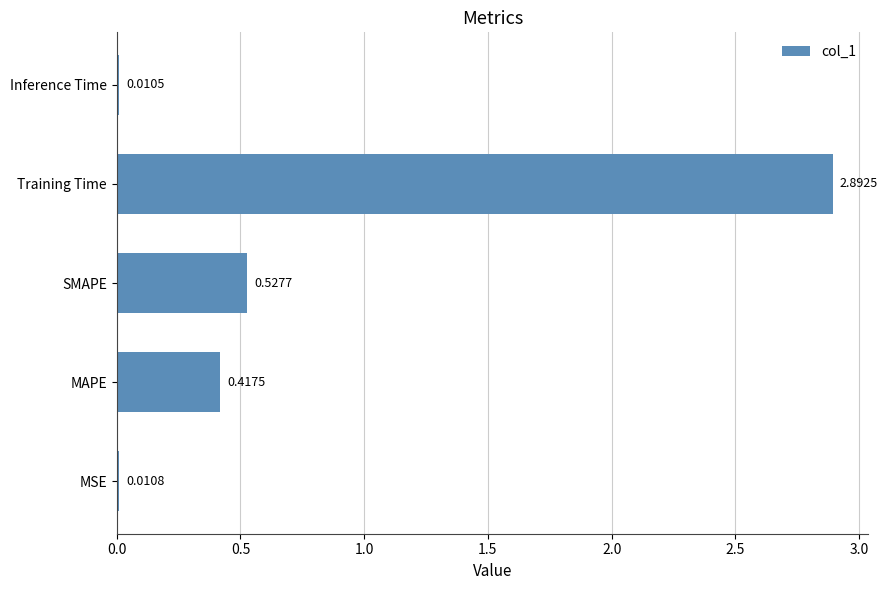

List the labels in order of value, smallest first.

Inference Time, MSE, MAPE, SMAPE, Training Time